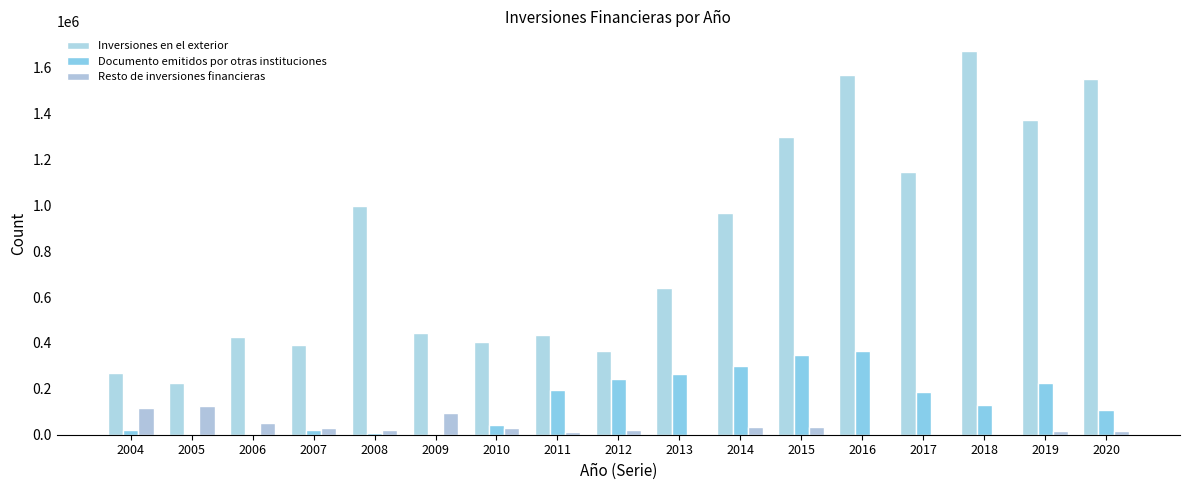

What is the difference between the maximum and second lowest values in the Inversiones en el exterior series?

1405580